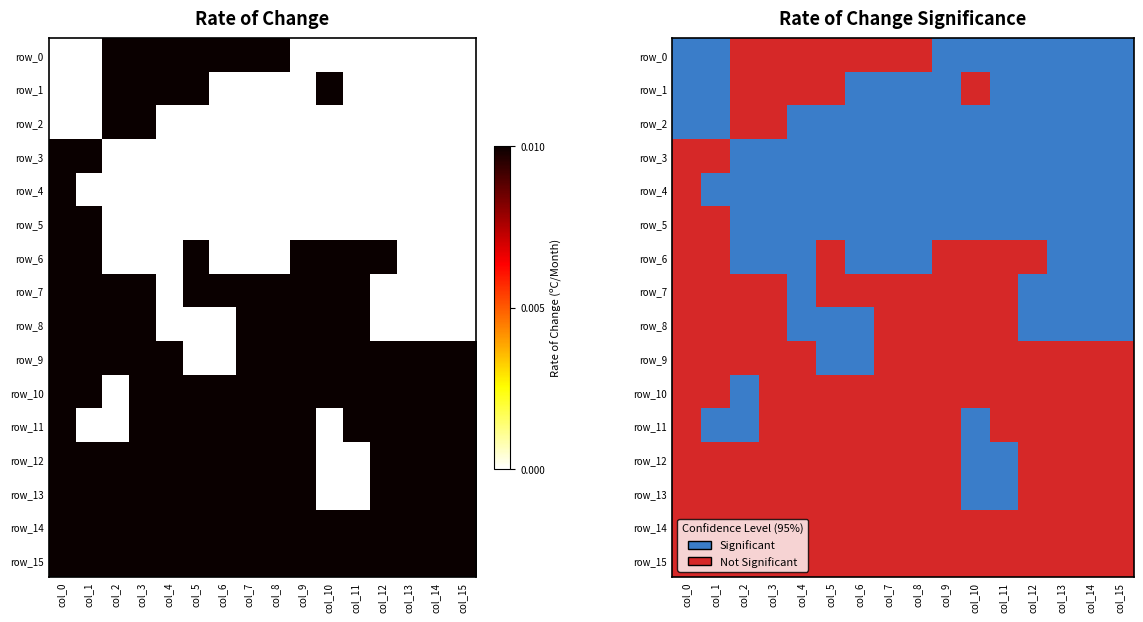

Reading right to left, what are all the values shown in this chart?

row_0: col_15=0	col_14=0	col_13=0	col_12=0	col_11=0	col_10=0	col_9=0	col_8=1	col_7=1	col_6=1	col_5=1	col_4=1	col_3=1	col_2=1	col_1=0	col_0=0
row_1: col_15=0	col_14=0	col_13=0	col_12=0	col_11=0	col_10=1	col_9=0	col_8=0	col_7=0	col_6=0	col_5=1	col_4=1	col_3=1	col_2=1	col_1=0	col_0=0
row_2: col_15=0	col_14=0	col_13=0	col_12=0	col_11=0	col_10=0	col_9=0	col_8=0	col_7=0	col_6=0	col_5=0	col_4=0	col_3=1	col_2=1	col_1=0	col_0=0
row_3: col_15=0	col_14=0	col_13=0	col_12=0	col_11=0	col_10=0	col_9=0	col_8=0	col_7=0	col_6=0	col_5=0	col_4=0	col_3=0	col_2=0	col_1=1	col_0=1
row_4: col_15=0	col_14=0	col_13=0	col_12=0	col_11=0	col_10=0	col_9=0	col_8=0	col_7=0	col_6=0	col_5=0	col_4=0	col_3=0	col_2=0	col_1=0	col_0=1
row_5: col_15=0	col_14=0	col_13=0	col_12=0	col_11=0	col_10=0	col_9=0	col_8=0	col_7=0	col_6=0	col_5=0	col_4=0	col_3=0	col_2=0	col_1=1	col_0=1
row_6: col_15=0	col_14=0	col_13=0	col_12=1	col_11=1	col_10=1	col_9=1	col_8=0	col_7=0	col_6=0	col_5=1	col_4=0	col_3=0	col_2=0	col_1=1	col_0=1
row_7: col_15=0	col_14=0	col_13=0	col_12=0	col_11=1	col_10=1	col_9=1	col_8=1	col_7=1	col_6=1	col_5=1	col_4=0	col_3=1	col_2=1	col_1=1	col_0=1
row_8: col_15=0	col_14=0	col_13=0	col_12=0	col_11=1	col_10=1	col_9=1	col_8=1	col_7=1	col_6=0	col_5=0	col_4=0	col_3=1	col_2=1	col_1=1	col_0=1
row_9: col_15=1	col_14=1	col_13=1	col_12=1	col_11=1	col_10=1	col_9=1	col_8=1	col_7=1	col_6=0	col_5=0	col_4=1	col_3=1	col_2=1	col_1=1	col_0=1
row_10: col_15=1	col_14=1	col_13=1	col_12=1	col_11=1	col_10=1	col_9=1	col_8=1	col_7=1	col_6=1	col_5=1	col_4=1	col_3=1	col_2=0	col_1=1	col_0=1
row_11: col_15=1	col_14=1	col_13=1	col_12=1	col_11=1	col_10=0	col_9=1	col_8=1	col_7=1	col_6=1	col_5=1	col_4=1	col_3=1	col_2=0	col_1=0	col_0=1
row_12: col_15=1	col_14=1	col_13=1	col_12=1	col_11=0	col_10=0	col_9=1	col_8=1	col_7=1	col_6=1	col_5=1	col_4=1	col_3=1	col_2=1	col_1=1	col_0=1
row_13: col_15=1	col_14=1	col_13=1	col_12=1	col_11=0	col_10=0	col_9=1	col_8=1	col_7=1	col_6=1	col_5=1	col_4=1	col_3=1	col_2=1	col_1=1	col_0=1
row_14: col_15=1	col_14=1	col_13=1	col_12=1	col_11=1	col_10=1	col_9=1	col_8=1	col_7=1	col_6=1	col_5=1	col_4=1	col_3=1	col_2=1	col_1=1	col_0=1
row_15: col_15=1	col_14=1	col_13=1	col_12=1	col_11=1	col_10=1	col_9=1	col_8=1	col_7=1	col_6=1	col_5=1	col_4=1	col_3=1	col_2=1	col_1=1	col_0=1